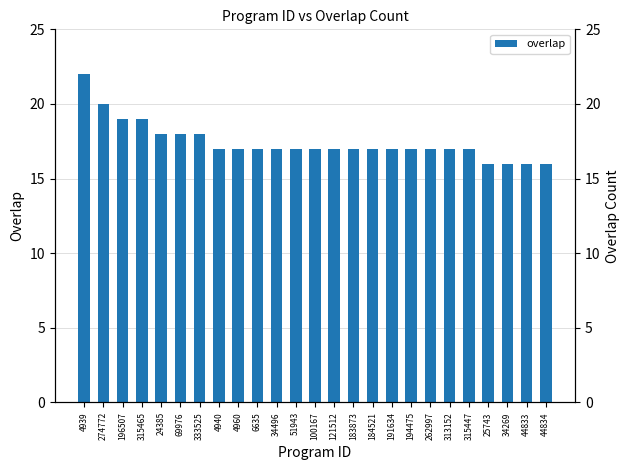

What is the average value?

17